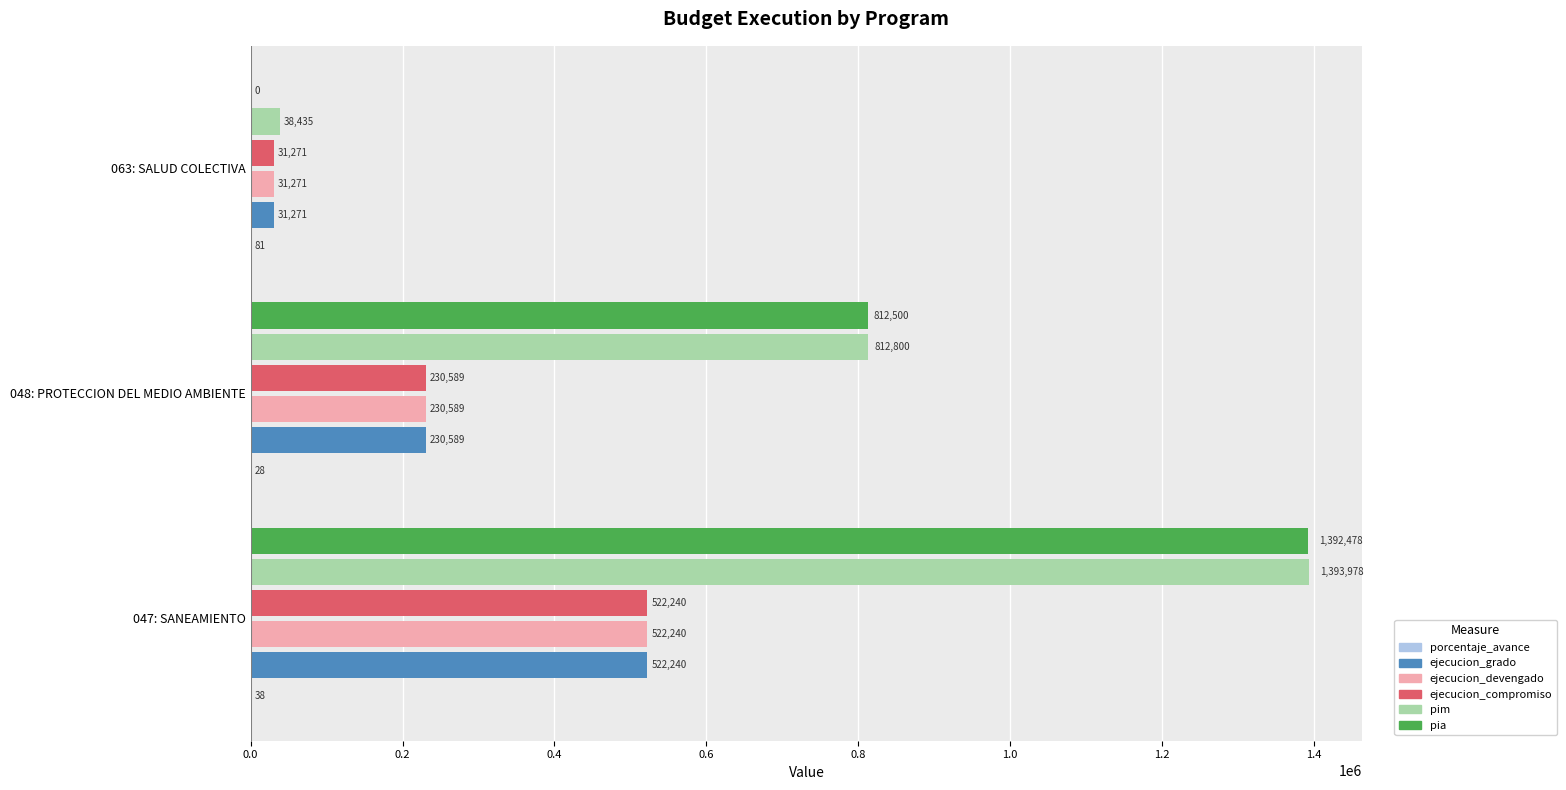

What is the sum of all pia values?

2204978.0